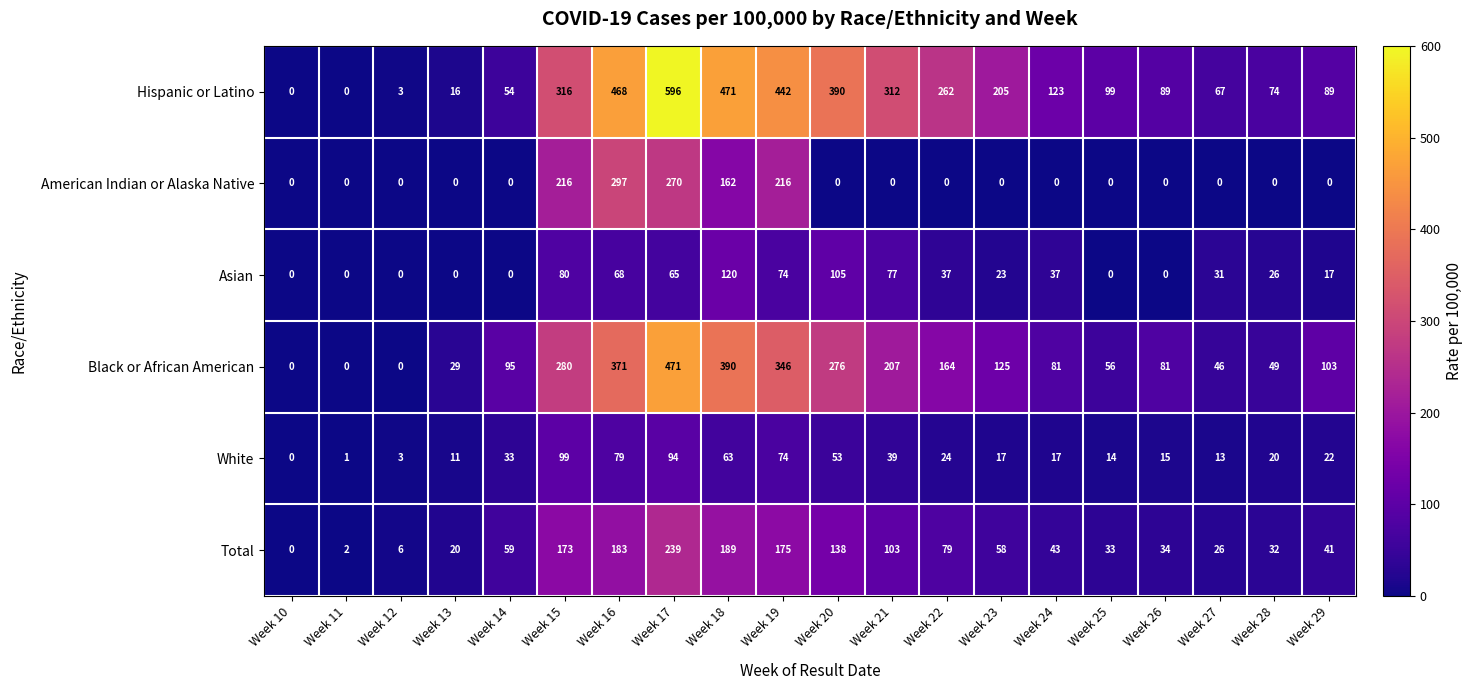

At which category is the sum across all series the highest?

Week 17